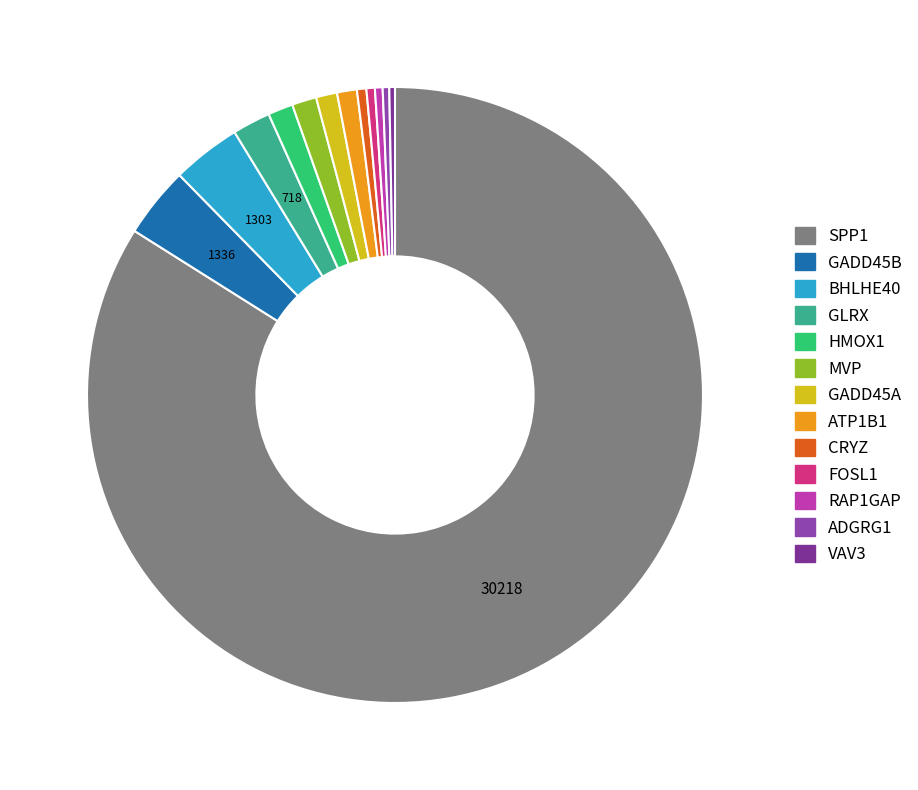

What is the total percentage of GADD45A and SPP1?

85.1%